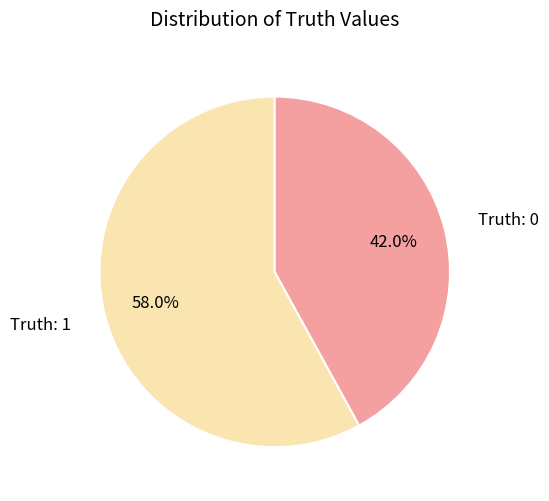

Does any single category account for the majority?

Yes